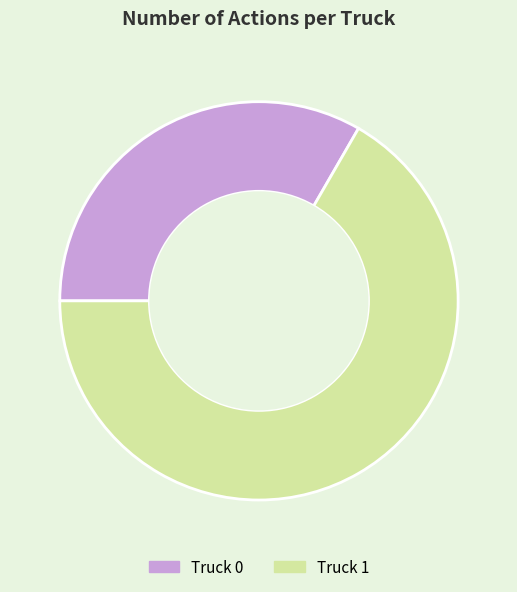

Approximately how many times larger is the value at Truck 1 compared to Truck 0?

2.0